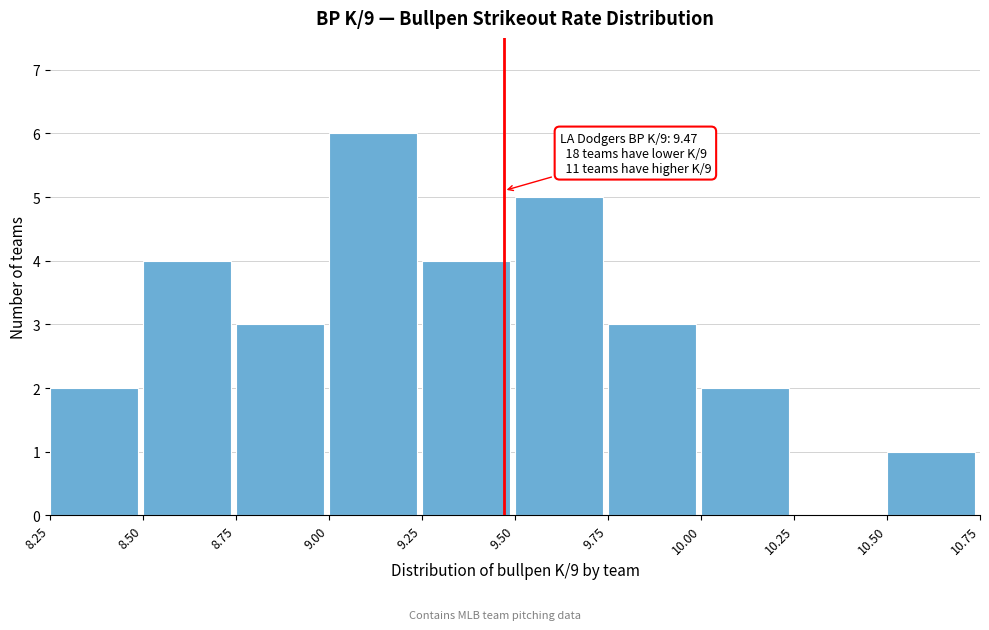

Which range on the x-axis has the tallest bar?

9.00 to 9.25